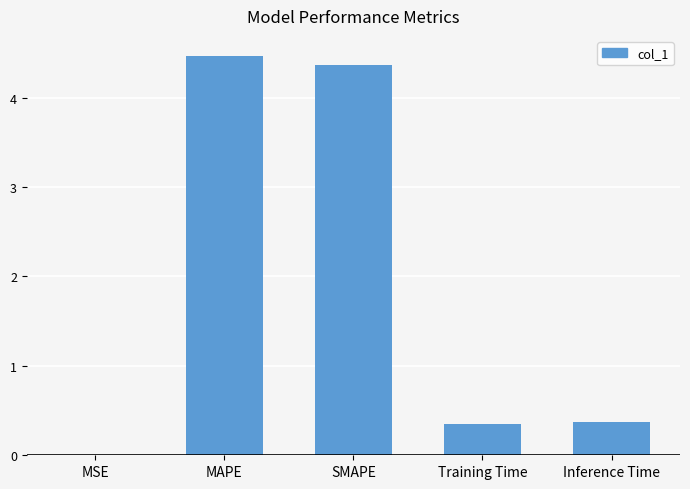

What is the sum of all values?

9.6